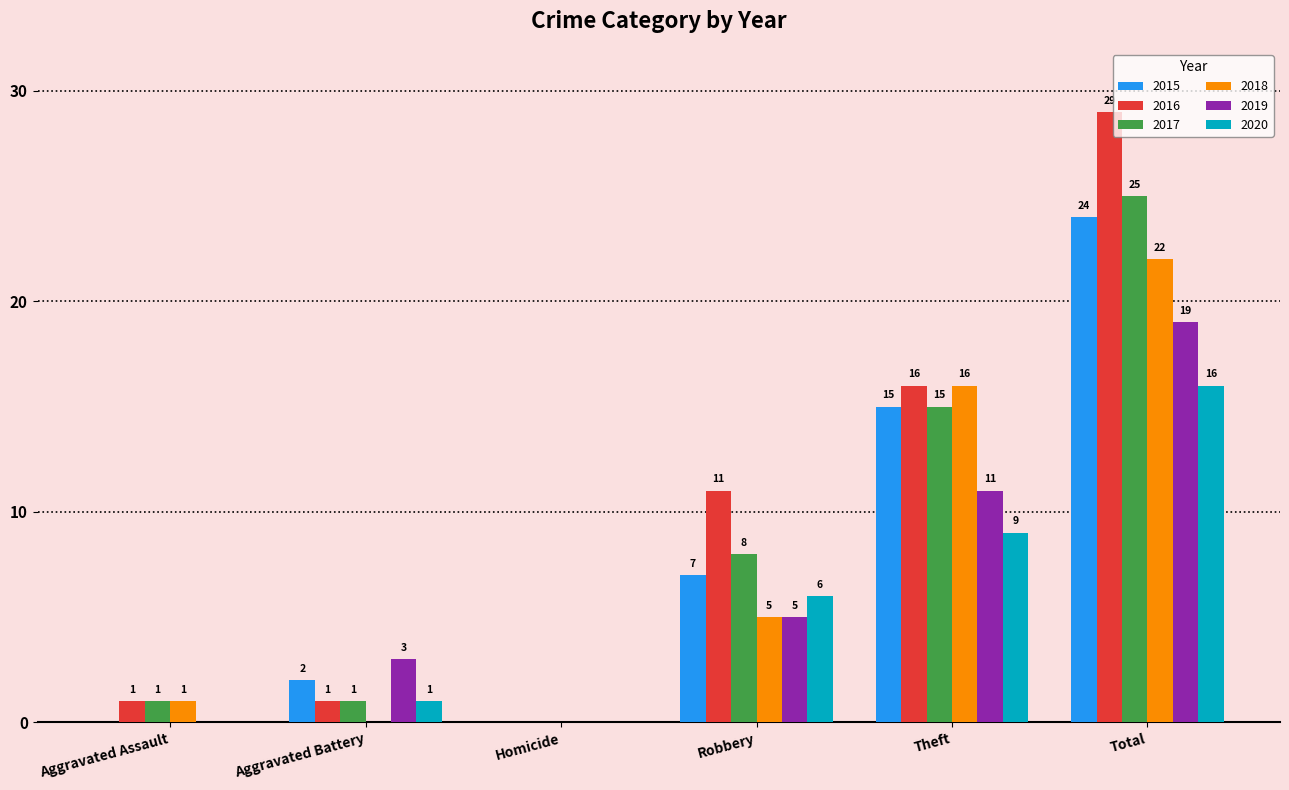

Are the bars grouped side by side (vs. stacked)?

Yes